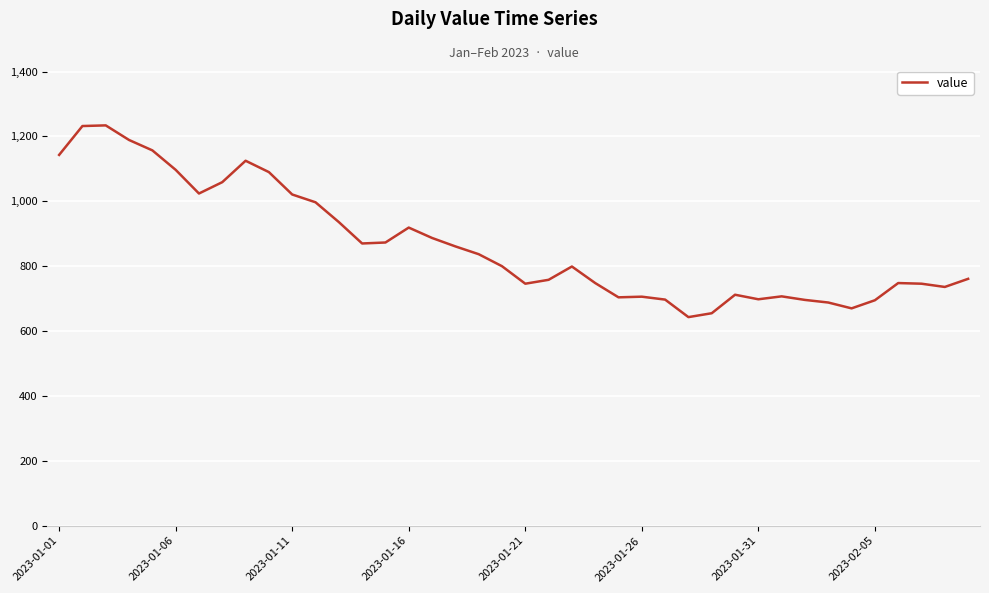

Does the chart have visible grid lines?

Yes